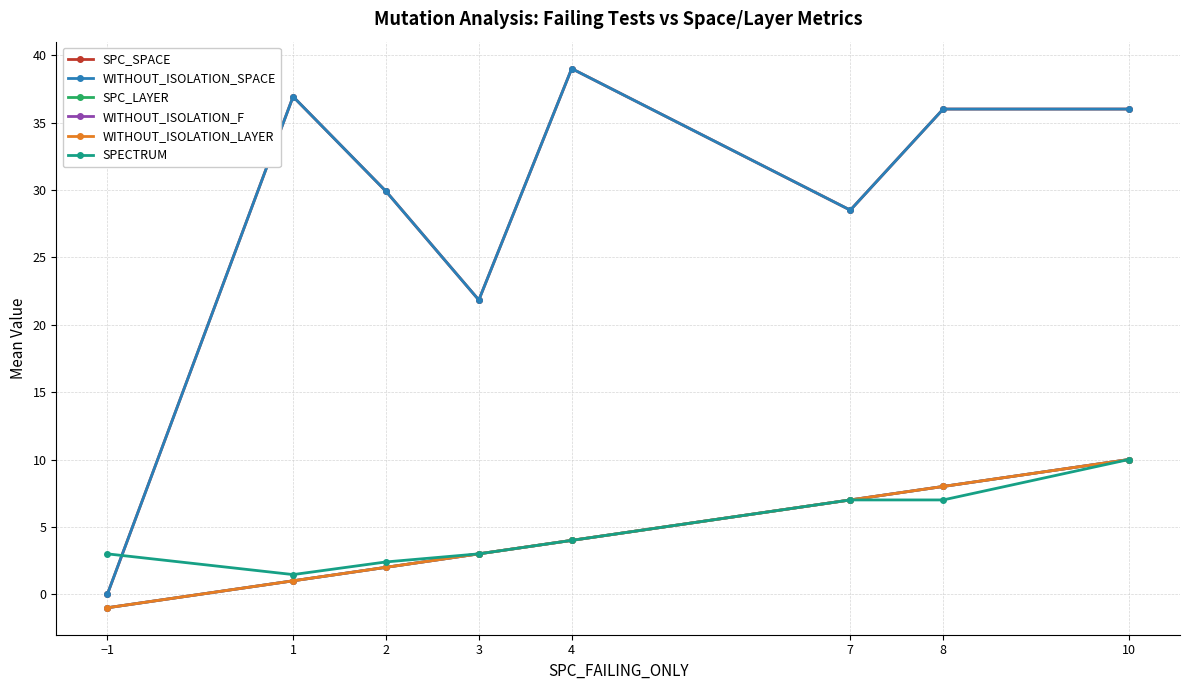

Does the chart have visible grid lines?

Yes